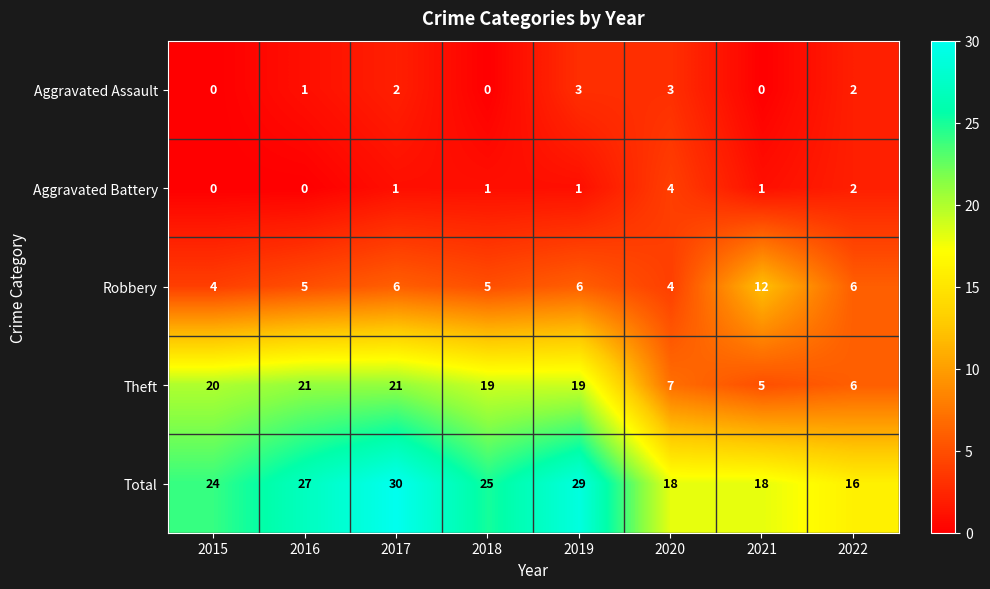

Between 2020 and 2021, which series saw the biggest shift?

Robbery